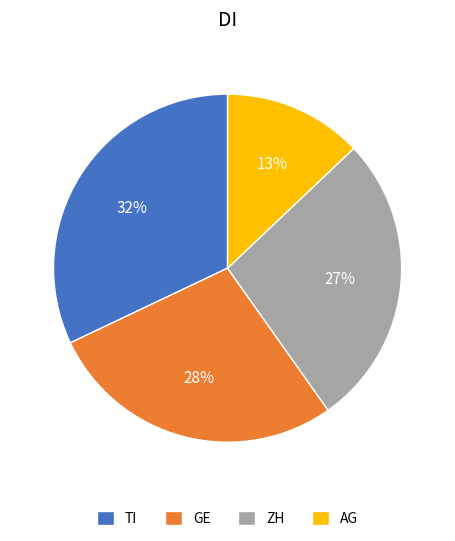

Which category has the smallest portion of the pie?

AG